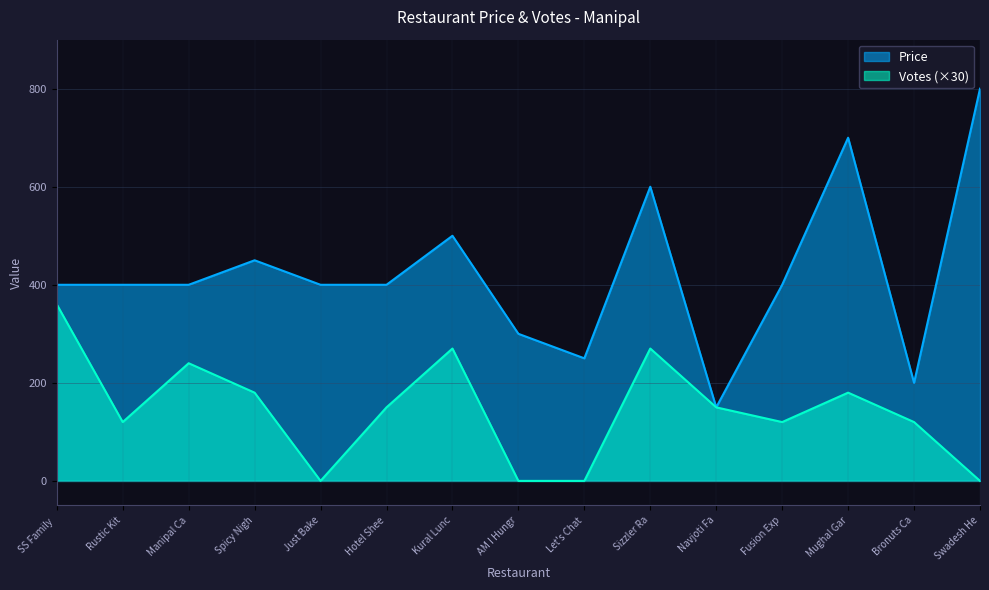

Is the value of Votes (×30) at Navjoti Fa greater than the value of Price at Mughal Gar?

No